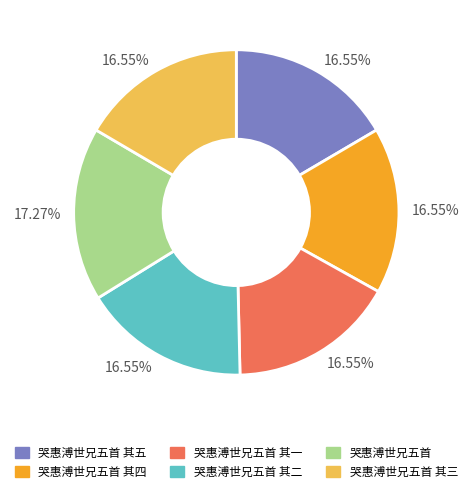

How many segments does this pie chart have?

6